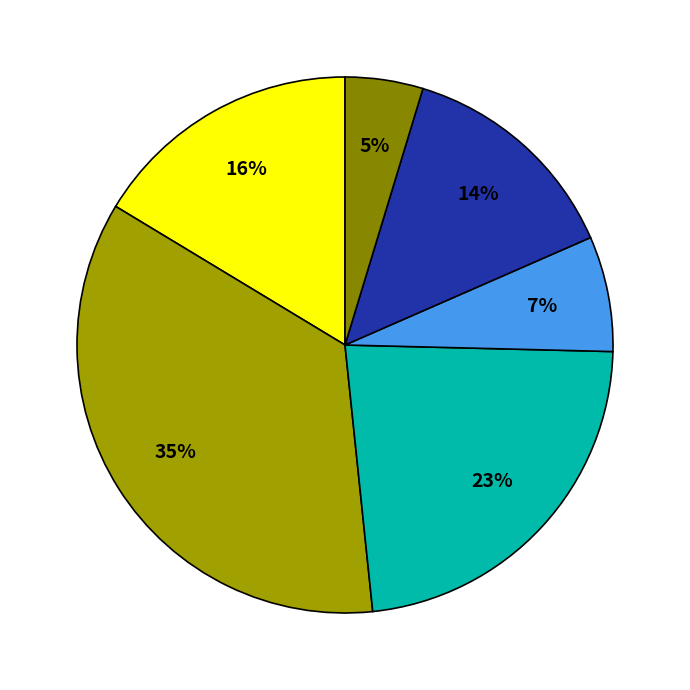

Rank the categories by value from highest to lowest.

2019, 2018, 2020, 2016, 2017, 2015